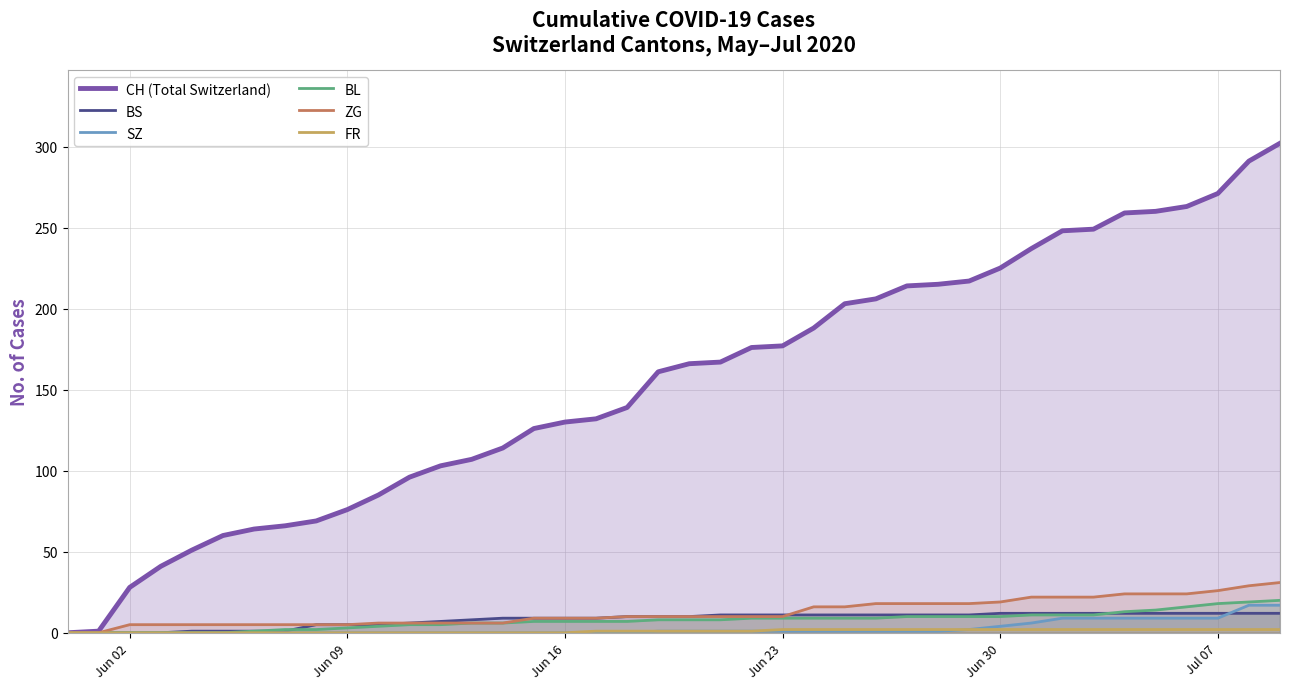

Which series has the largest total across all categories?

CH (Total Switzerland)